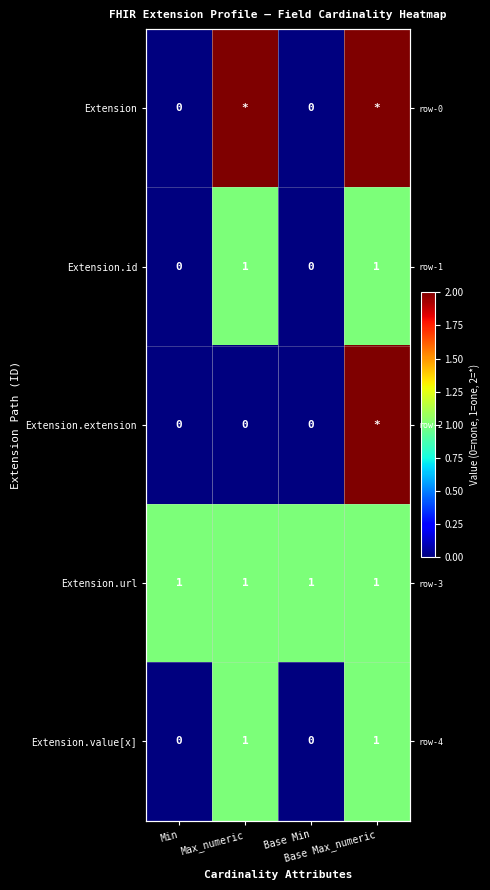

List the series in order of their peak value, lowest first.

Extension.id, Extension.url, Extension.value[x], Extension, Extension.extension